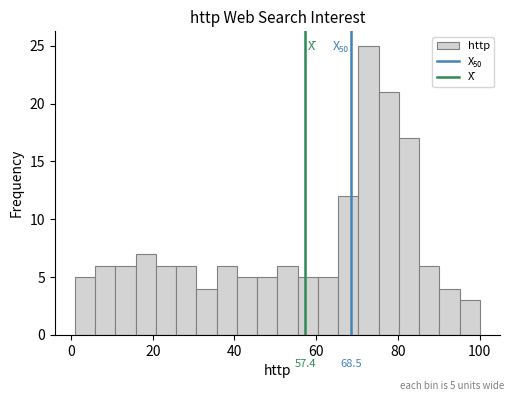

Read against the x-axis, roughly where is the centre of the tallest bar?

72